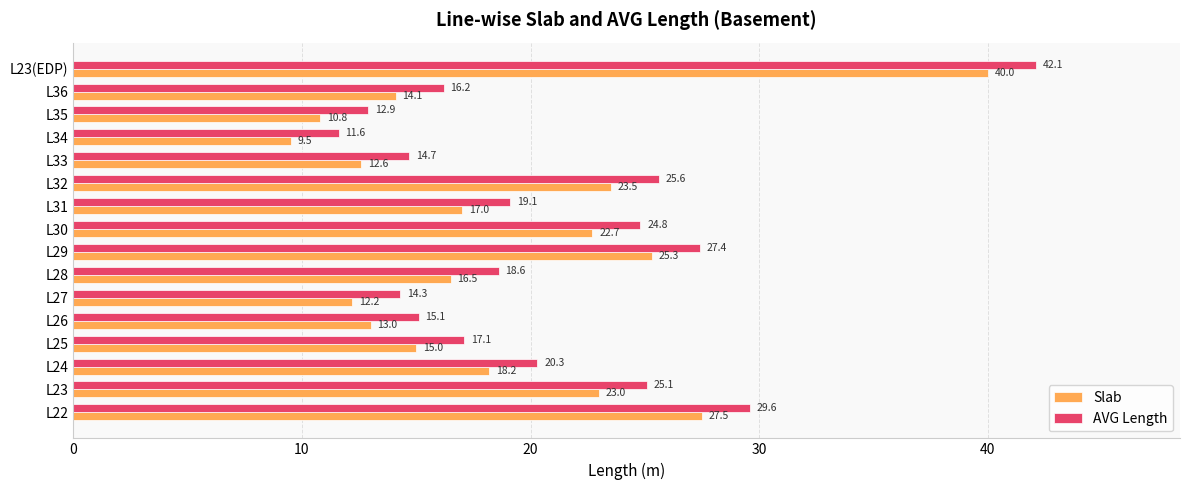

Which label corresponds to the smallest value in the chart?

L34